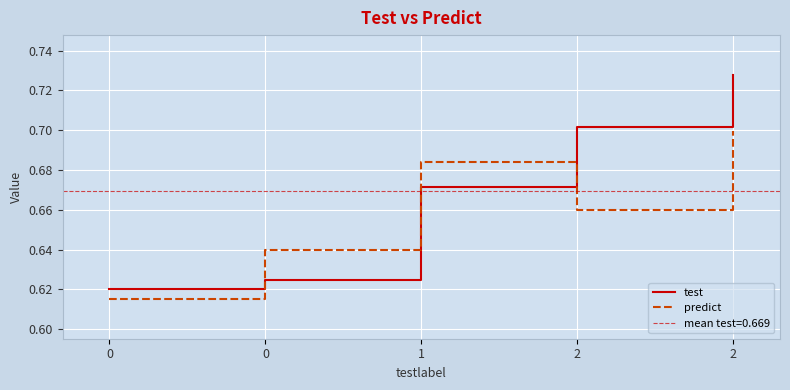

What is the total value across all series at 2?

1.4